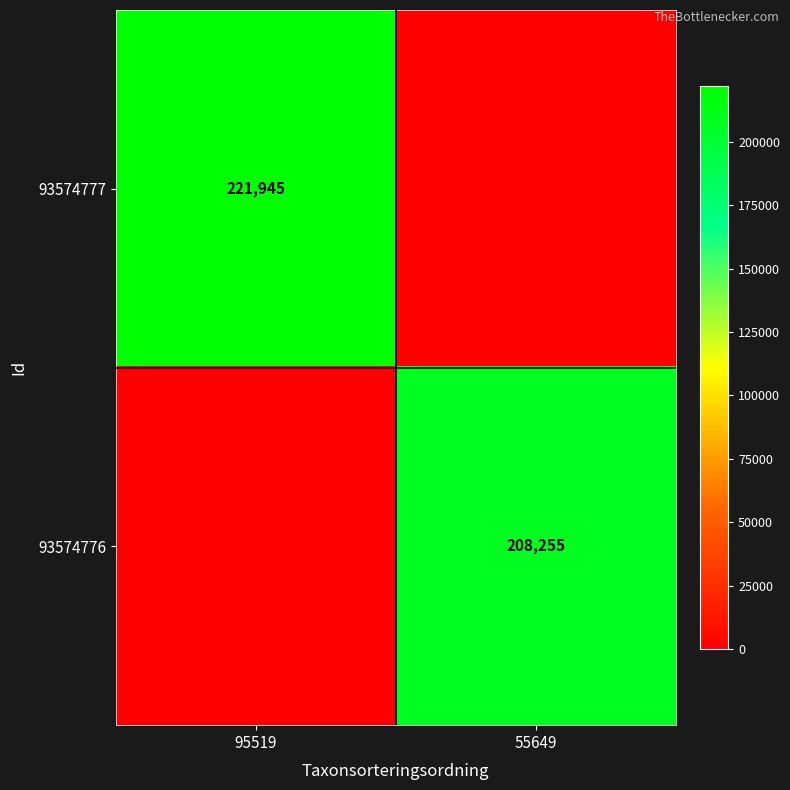

Is the value of 93574776 at 55649 greater than the value of 93574777 at 95519?

No